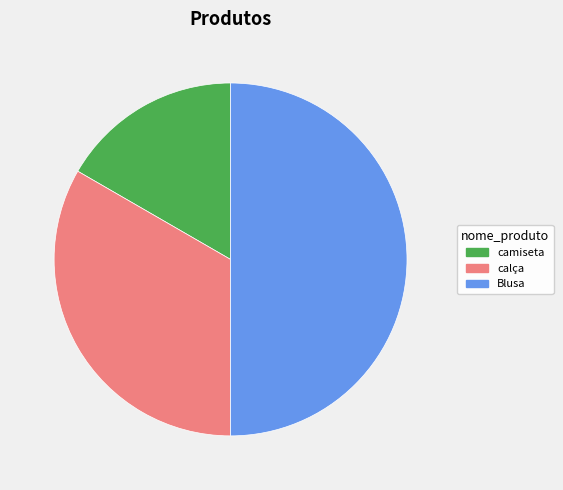

What is the largest slice in the pie chart?

Blusa